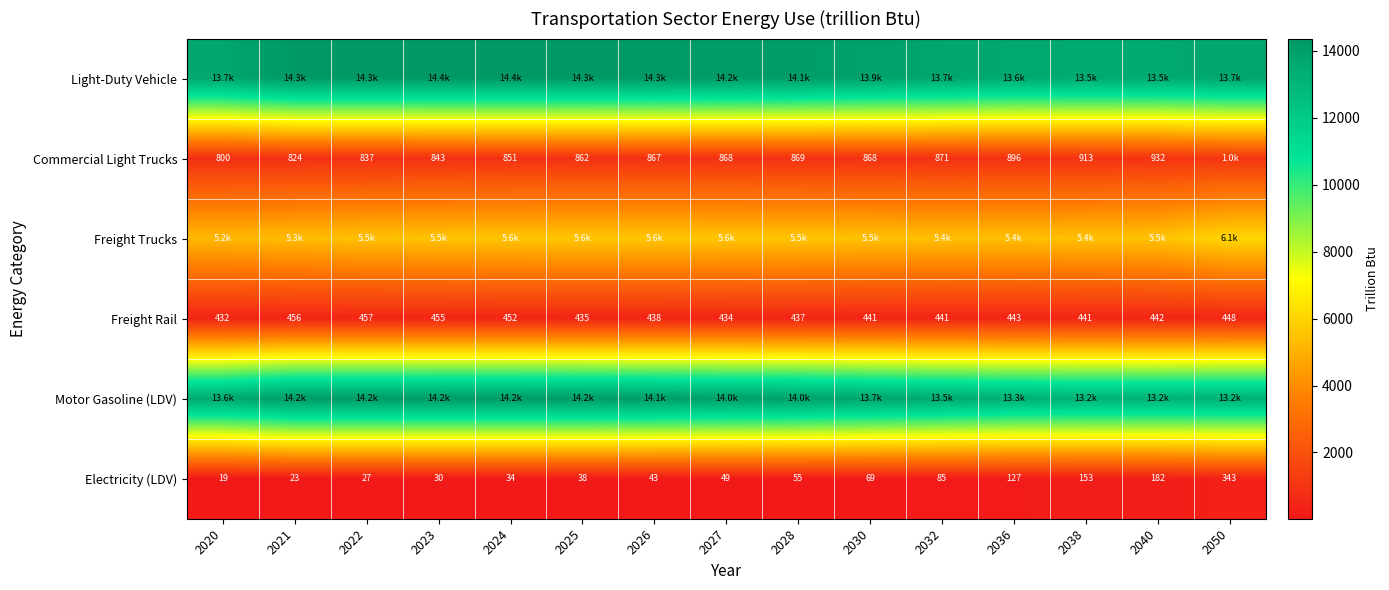

Is the value of Electricity (LDV) at 2040 greater than the value of Freight Rail at 2030?

No